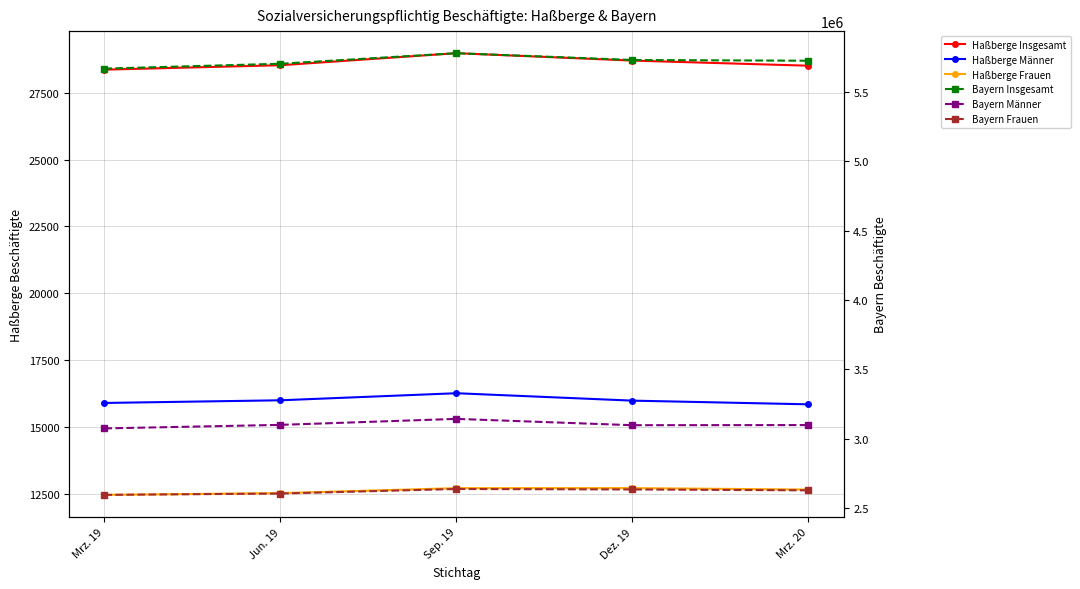

True or false: Haßberge Insgesamt and Bayern Frauen cross at least once.

False